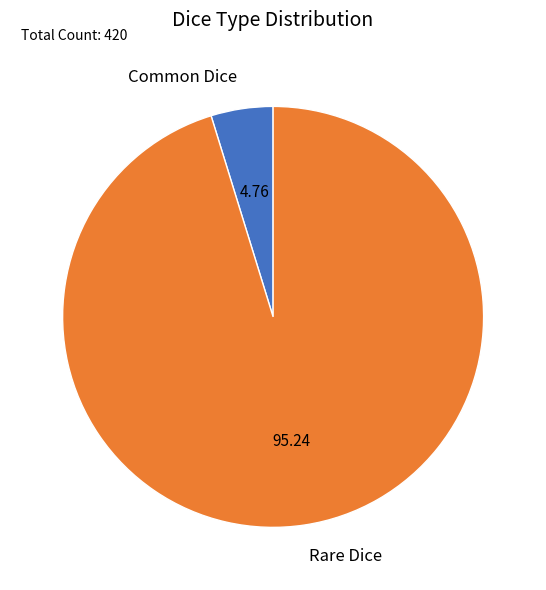

Which has a higher value, Common Dice or Rare Dice?

Rare Dice